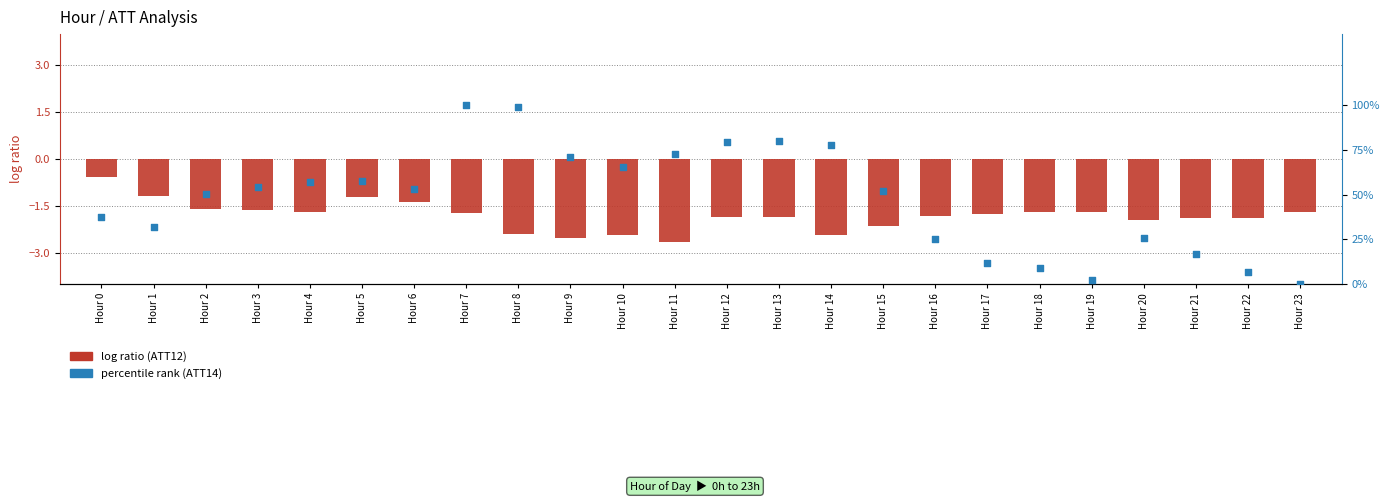

Is the value of ATT14 (percentile rank) at Hour 12 greater than the value of ATT12 (log ratio) at Hour 1?

Yes